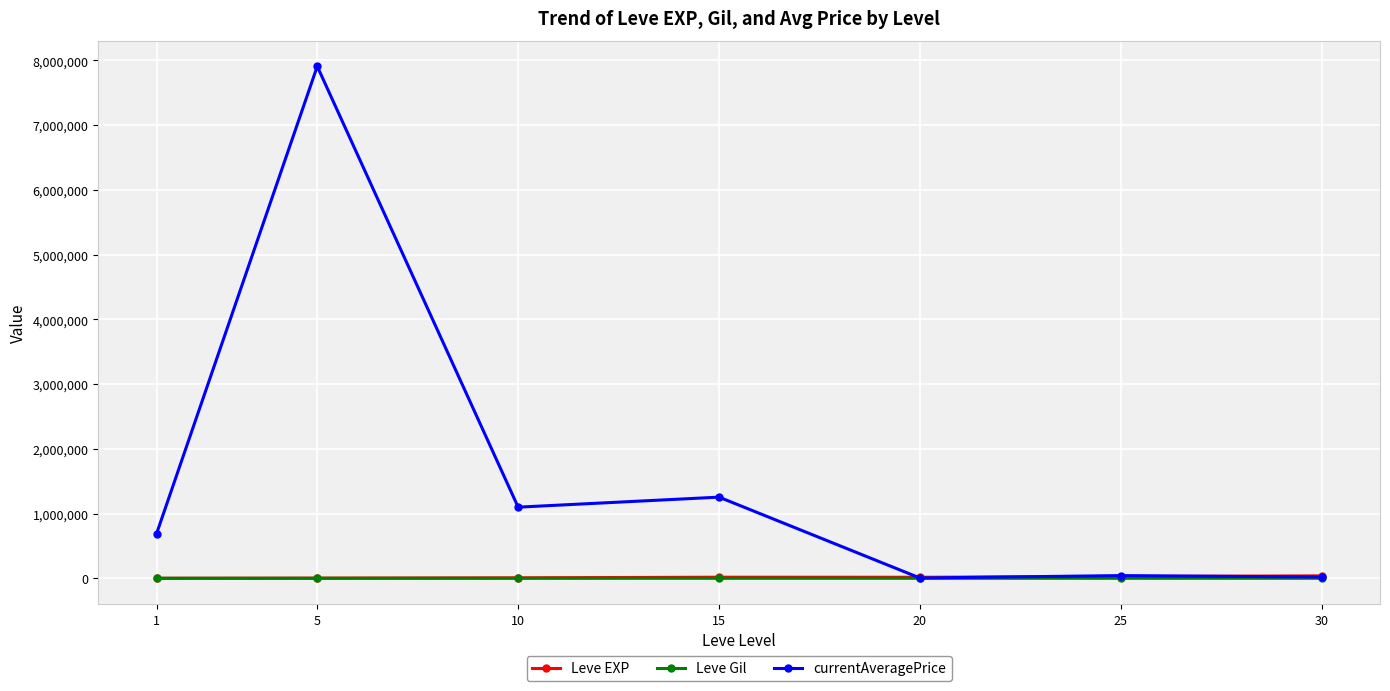

Between 10 and 15, which series saw the biggest shift?

currentAveragePrice